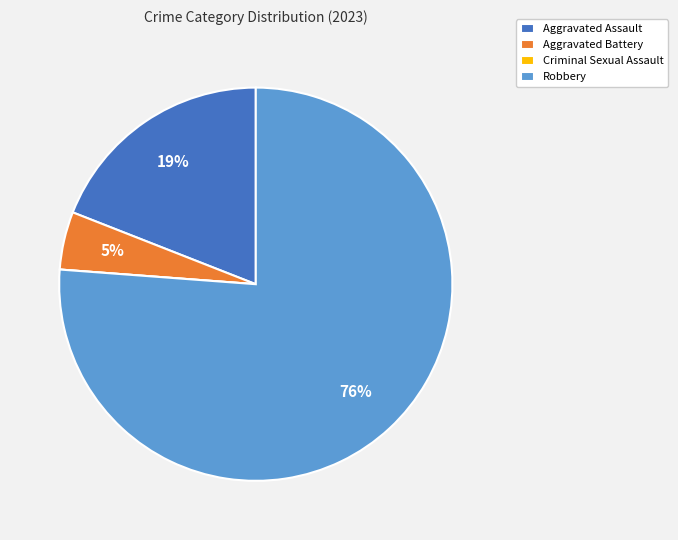

To the nearest percent, what portion does Robbery represent?

76%